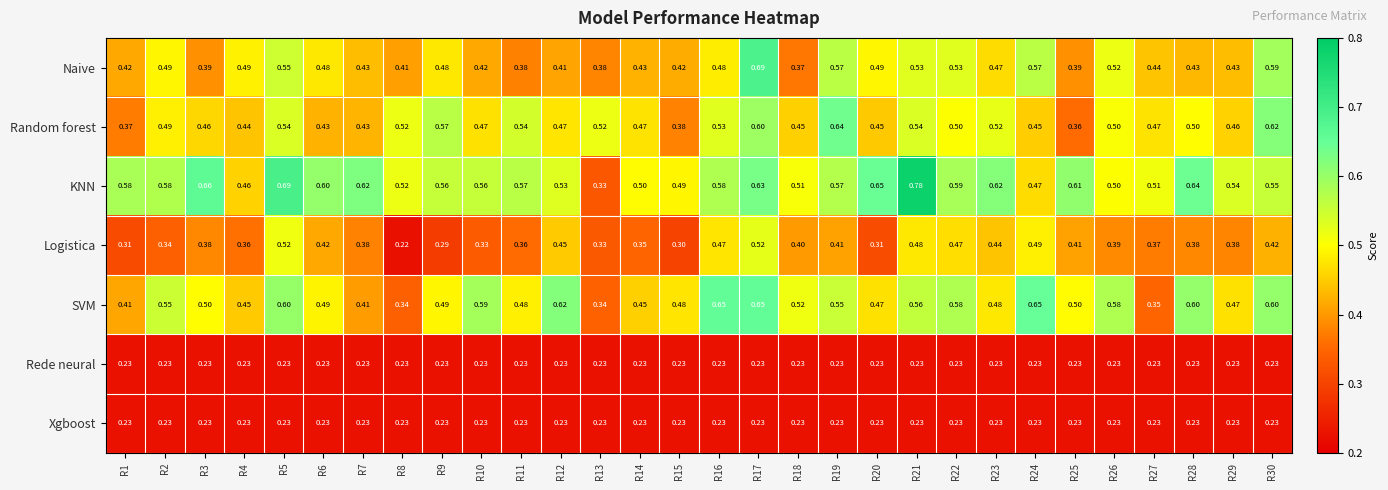

Which series has the widest spread of values?

KNN